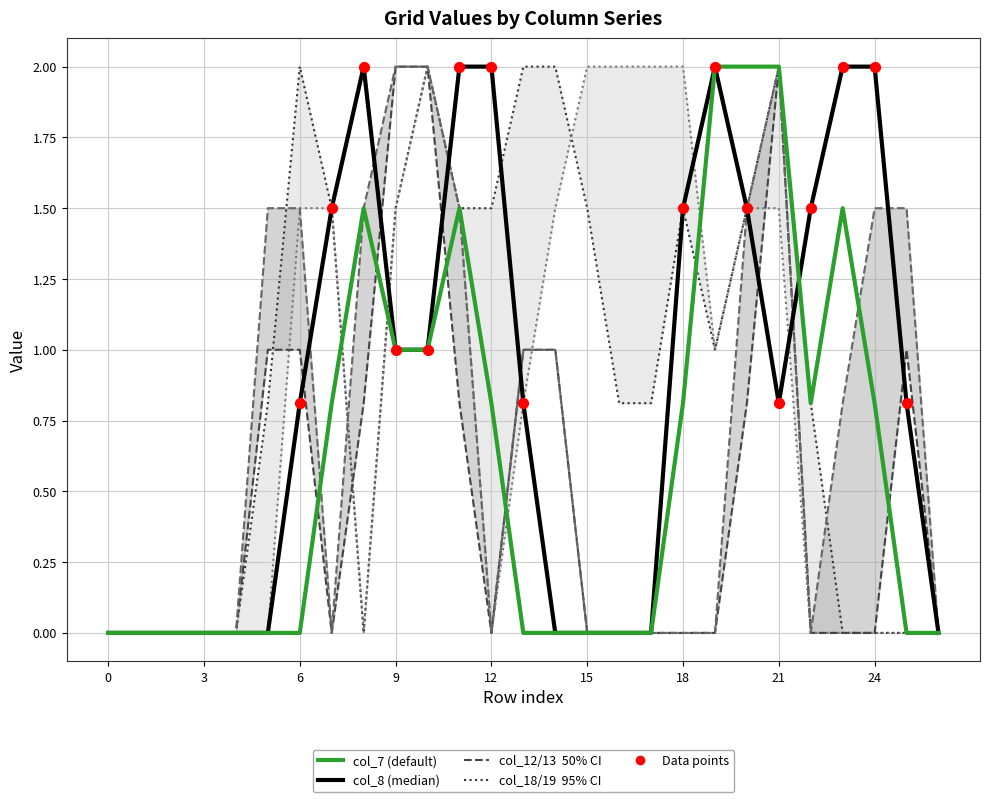

Which series has the largest total across all categories?

col_18